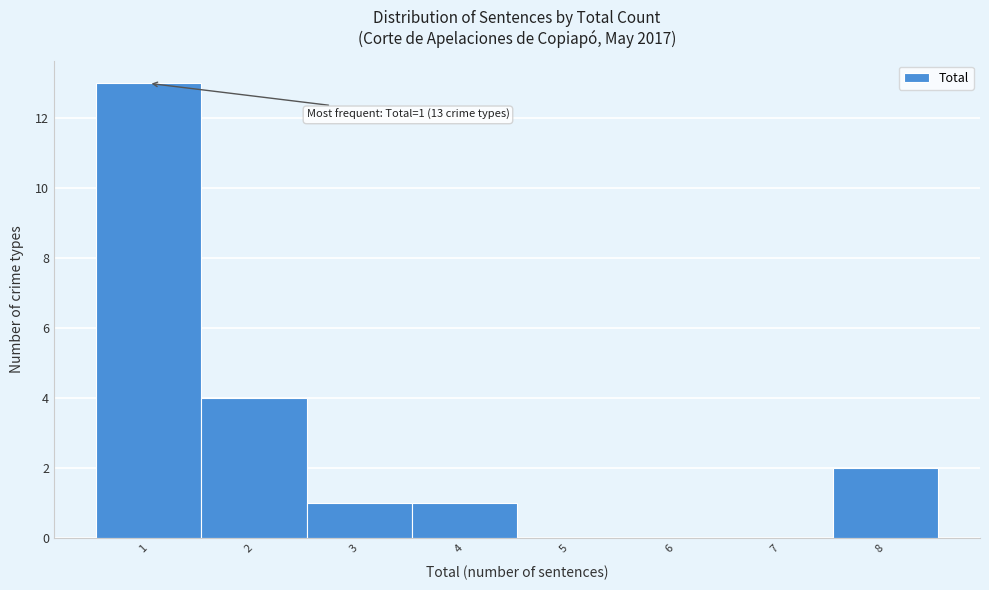

Over which range of the x-axis is the bar tallest?

0.5 to 1.5